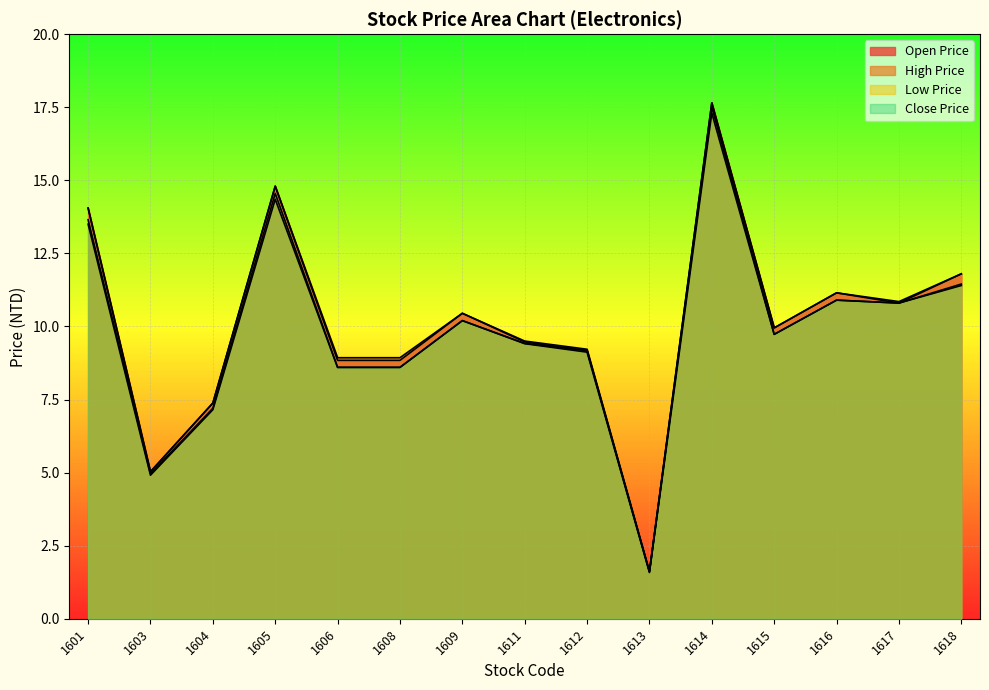

Does the chart display data point markers on the line(s)?

No